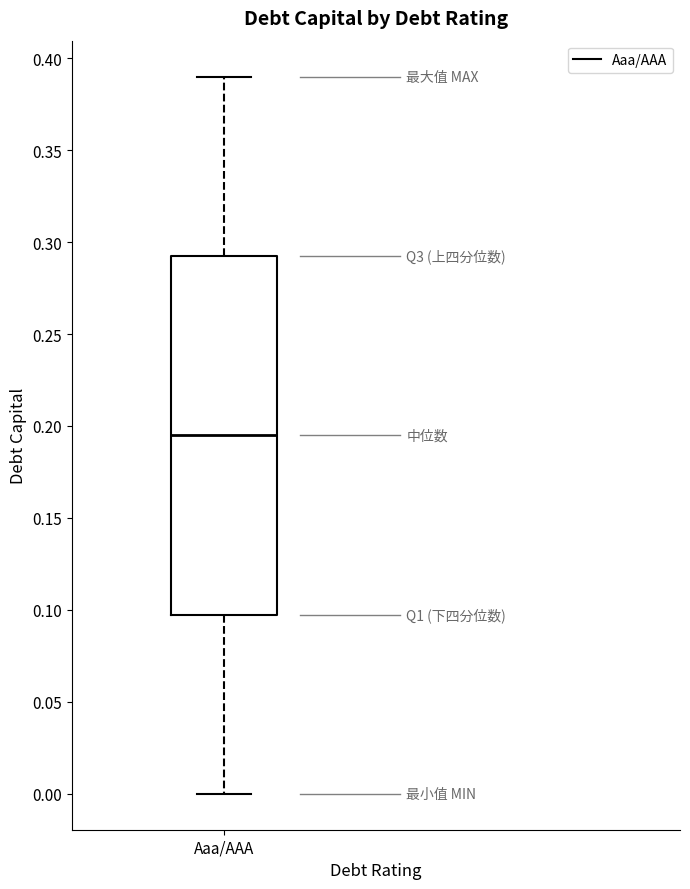

Transcribe this box plot: give where the median line is, the range the box spans, and where the two whiskers end, as read against the y-axis. The values are not printed on the chart, so give them approximately, as read against the axis.

median 0.195, box 0.100 to 0.295, whiskers 0.000 to 0.390